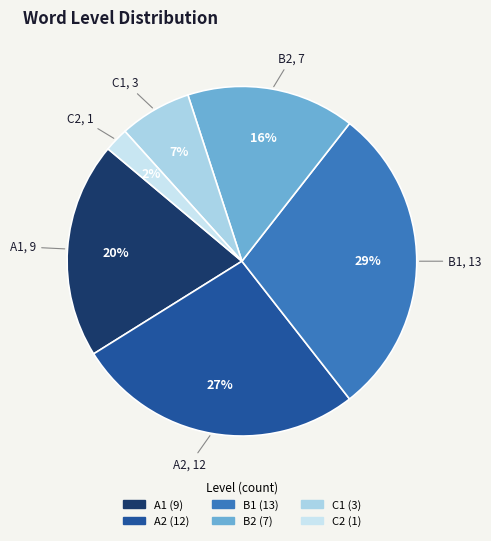

The A1 slice represents 20% of the pie. True or false?

True